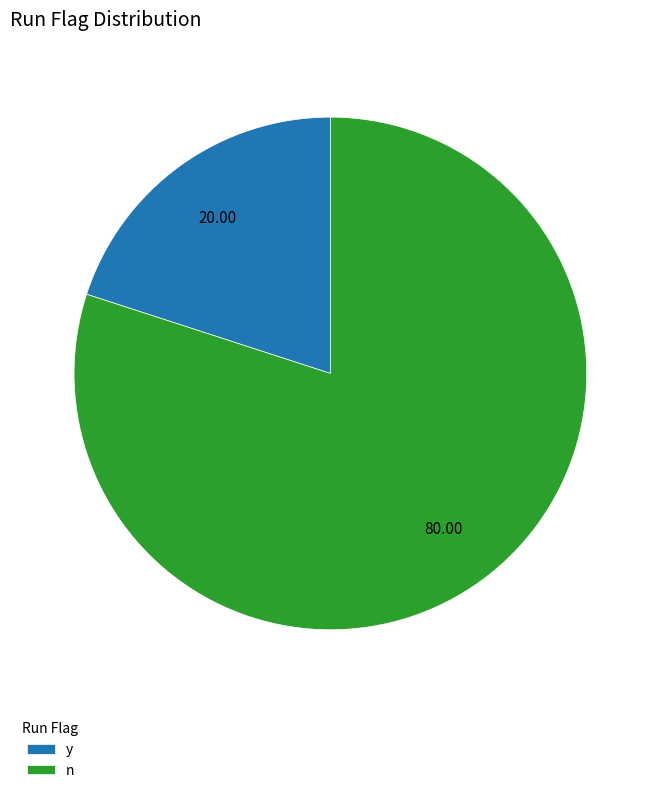

Which category accounts for the majority?

n